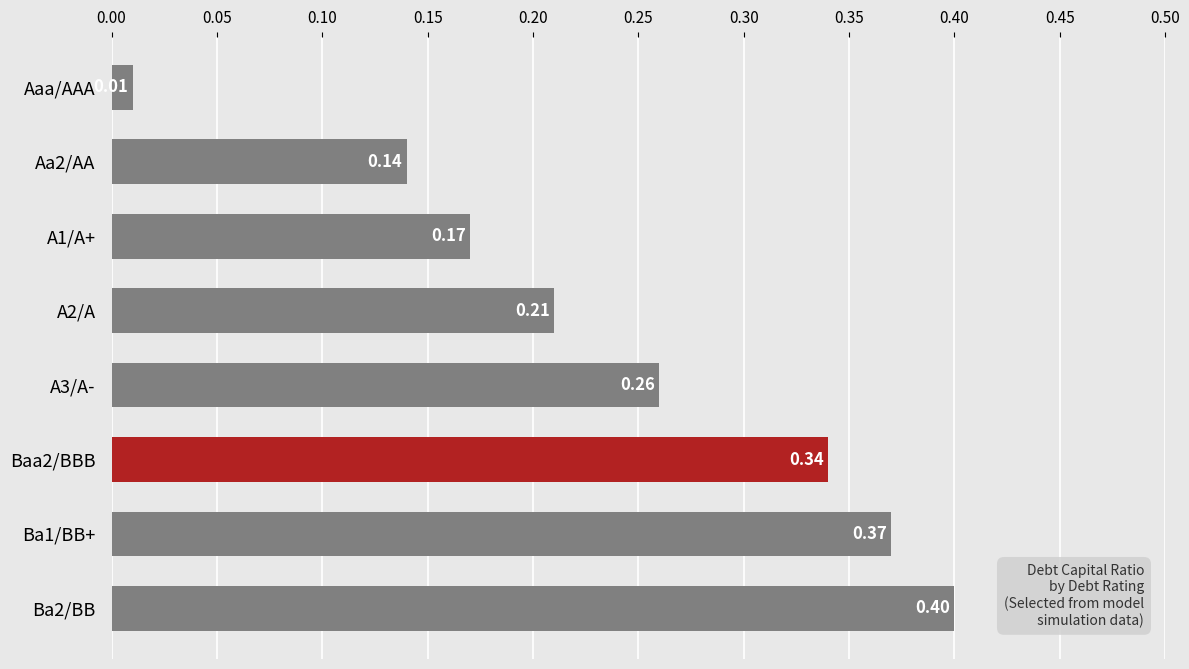

List the labels in order of value, smallest first.

Aaa/AAA, Aa2/AA, A1/A+, A2/A, A3/A-, Baa2/BBB, Ba1/BB+, Ba2/BB